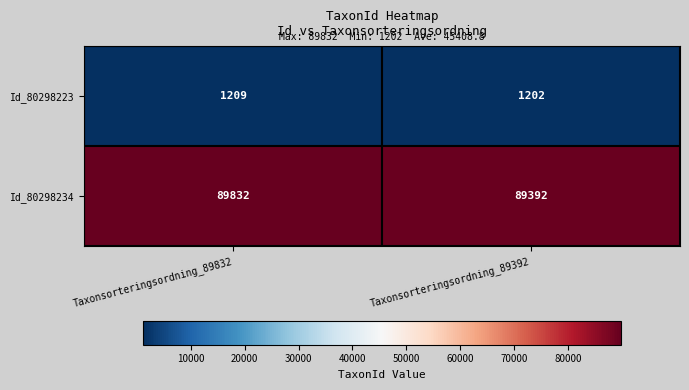

What is the difference between the highest and lowest values at Taxonsorteringsordning_89832?

88623